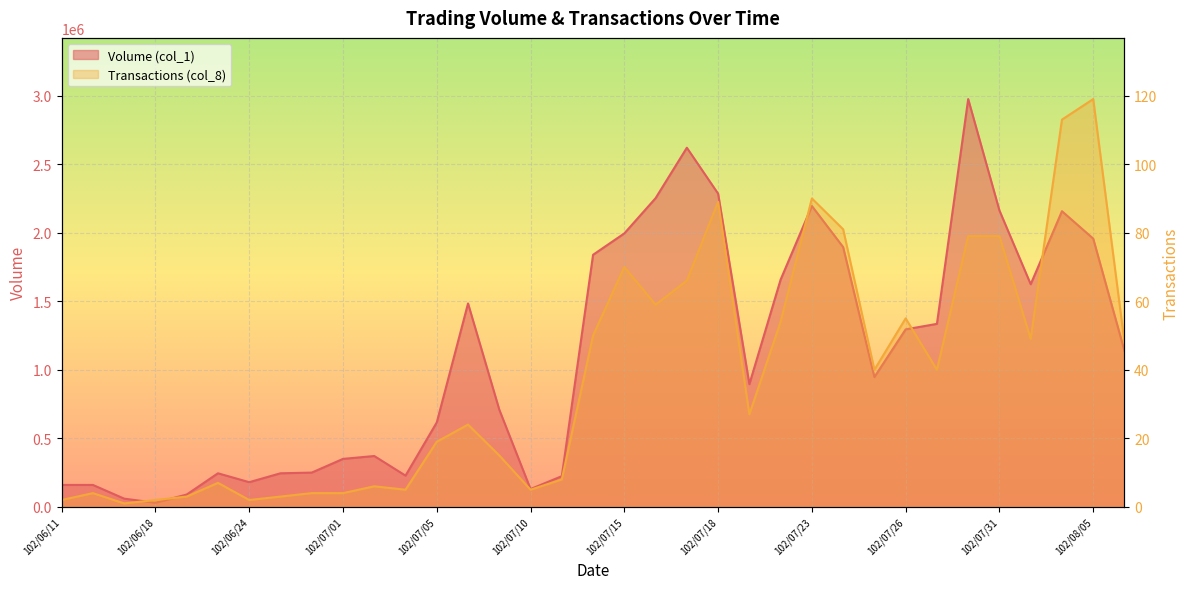

What is the sum of the Transactions (col_8) values at 102/07/23 and 102/07/08?

114